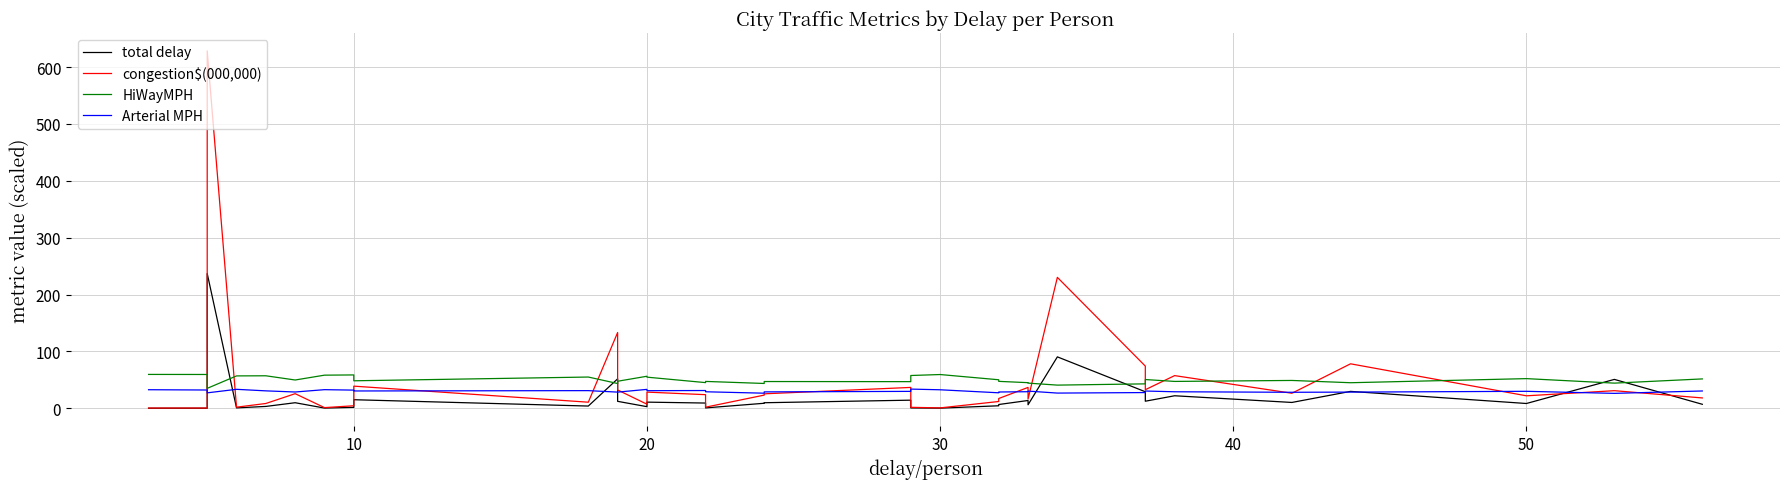

What is the value of the Arterial MPH point at the 12th from the left?

28.5